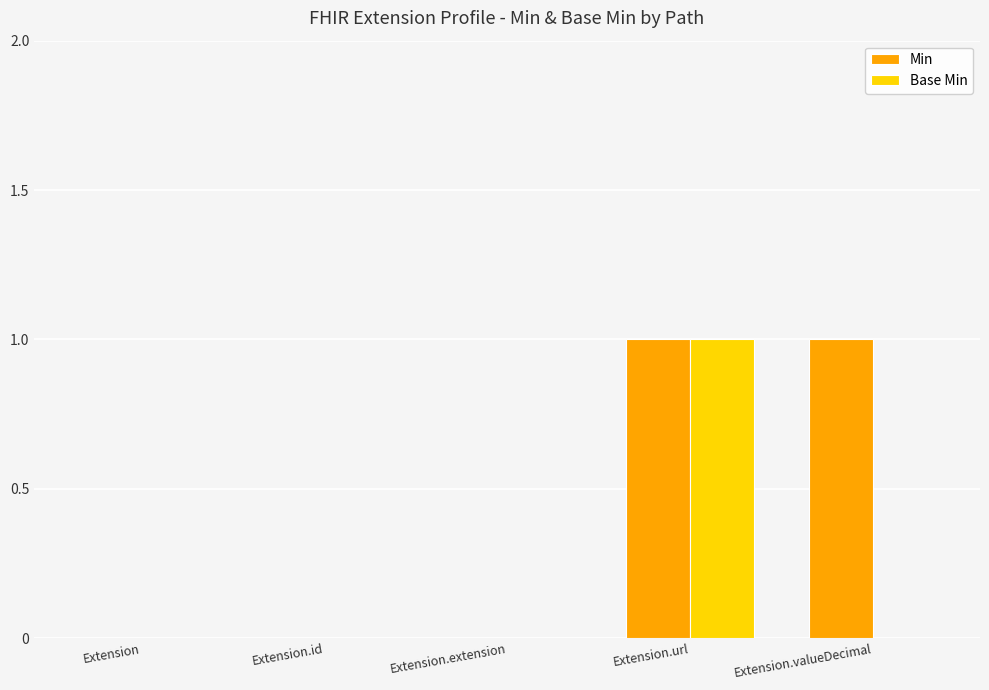

The Min series shows 0 at Extension. True or false?

True